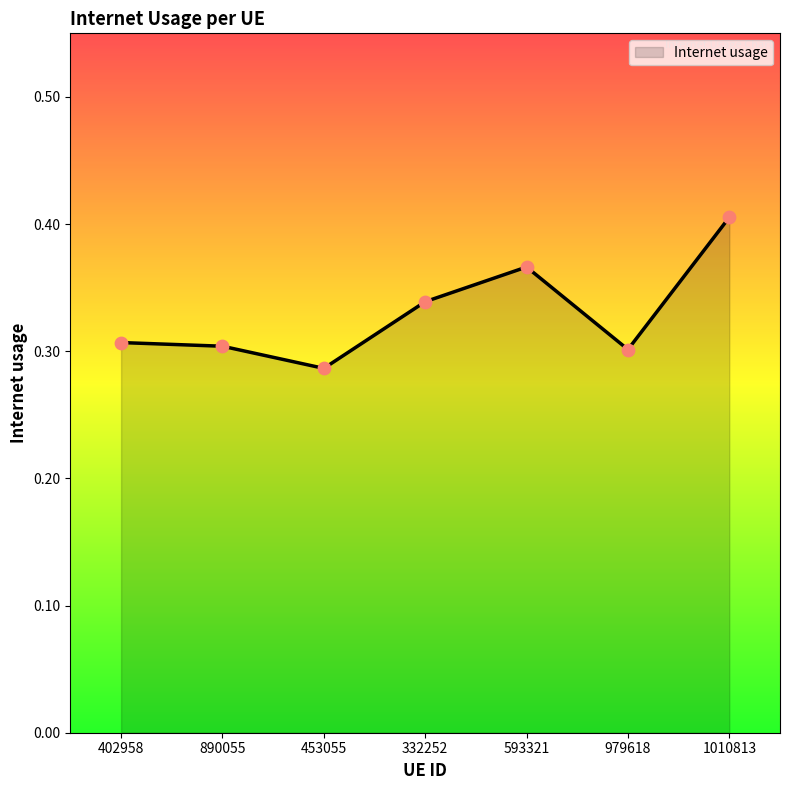

Which has a higher value, 593321 or 402958?

593321